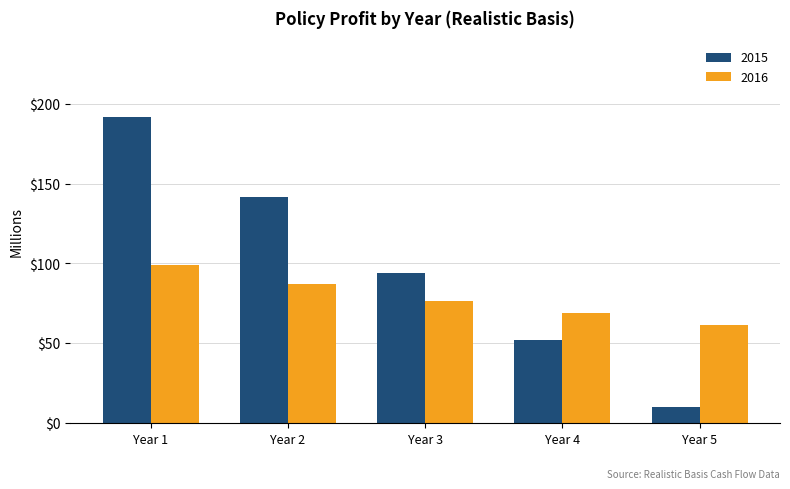

What is the difference between the 2015 values at Year 1 and Year 2?

50.3